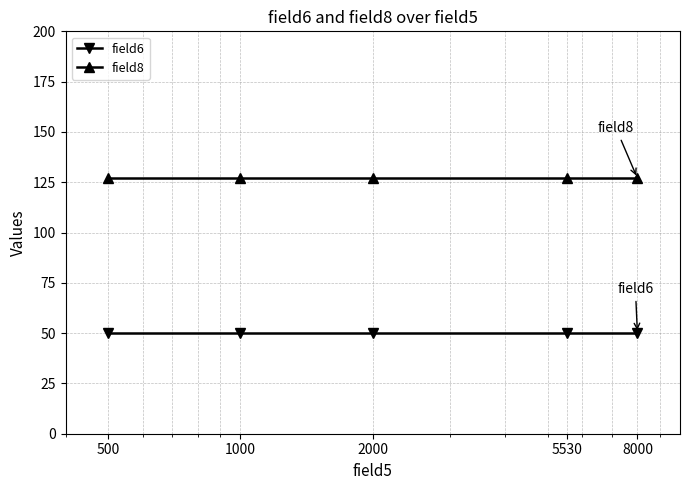

Which series has the largest total across all categories?

field8